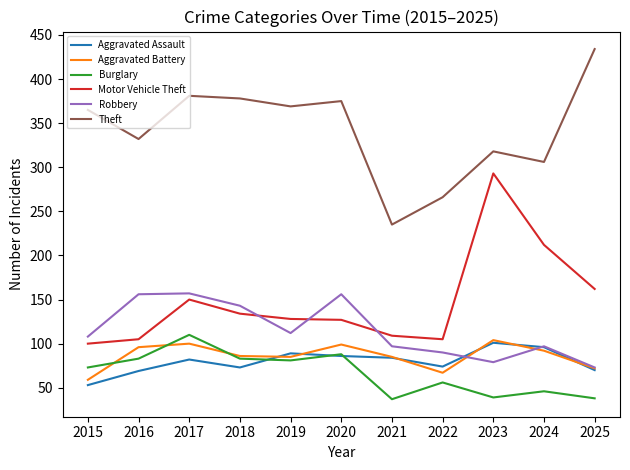

Is this an area chart (filled region under the line)?

No